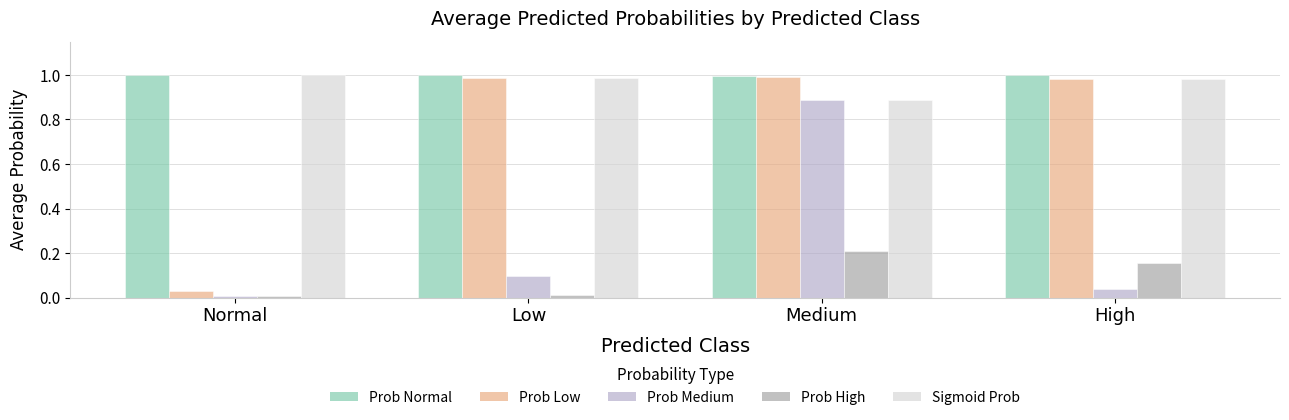

What is the label of the 2nd bar from the left?

Low